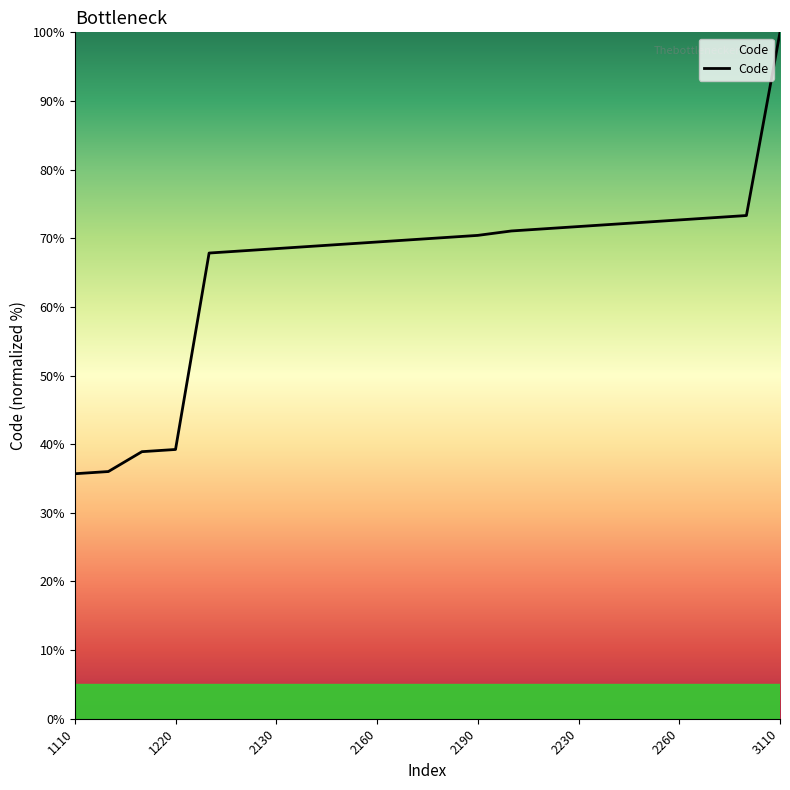

What is the smallest value displayed?

35.7